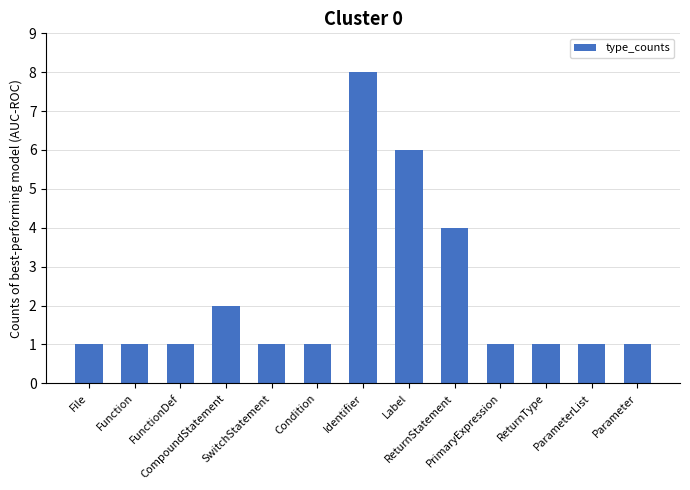

What is the greatest value displayed?

8